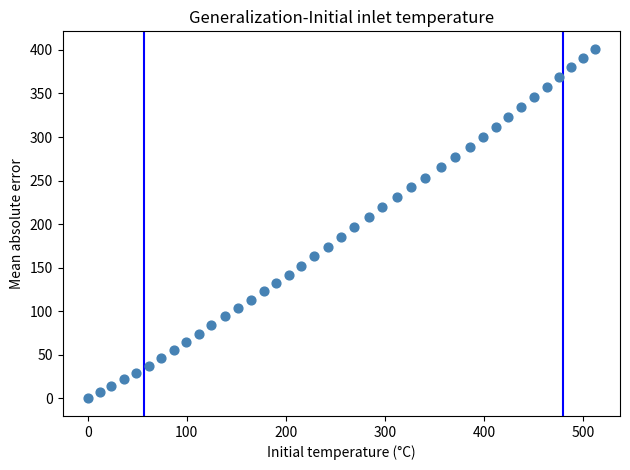

What is the range of X values (max minus min)?

511.9